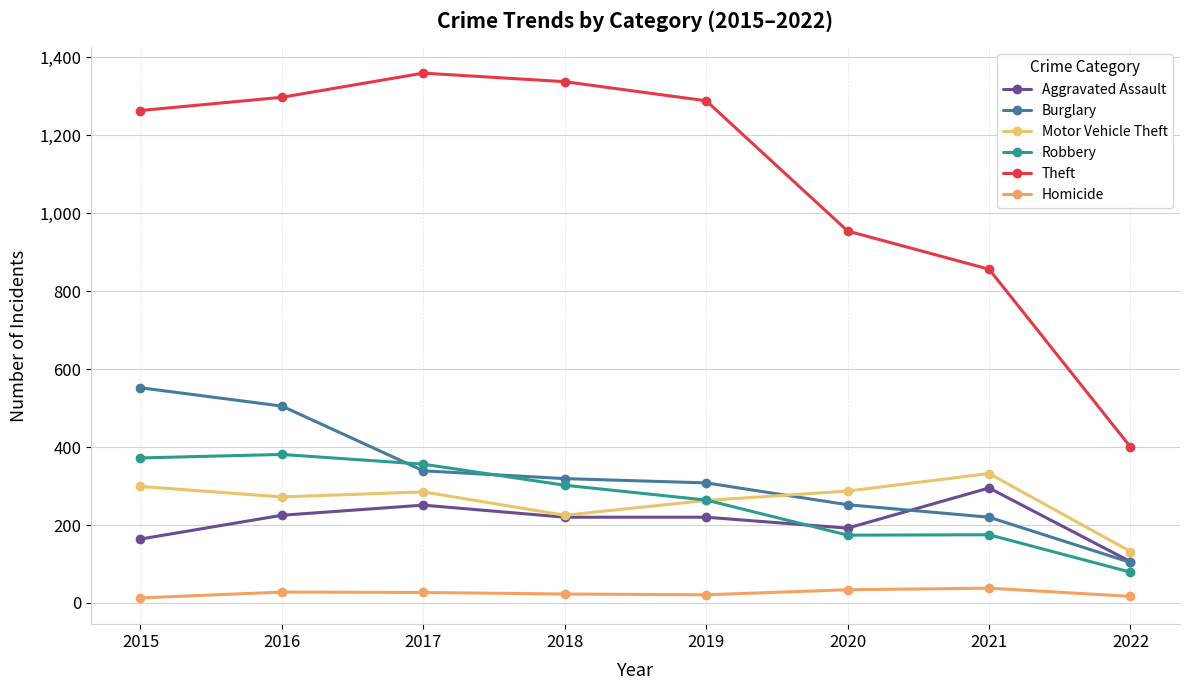

What is the sum of all Burglary values?

2599